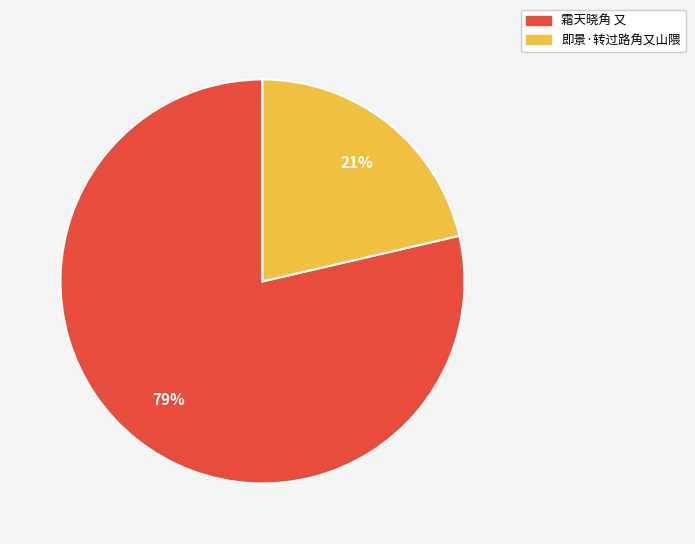

Is it true that 即景·转过路角又山隈 is 21% of the pie?

True